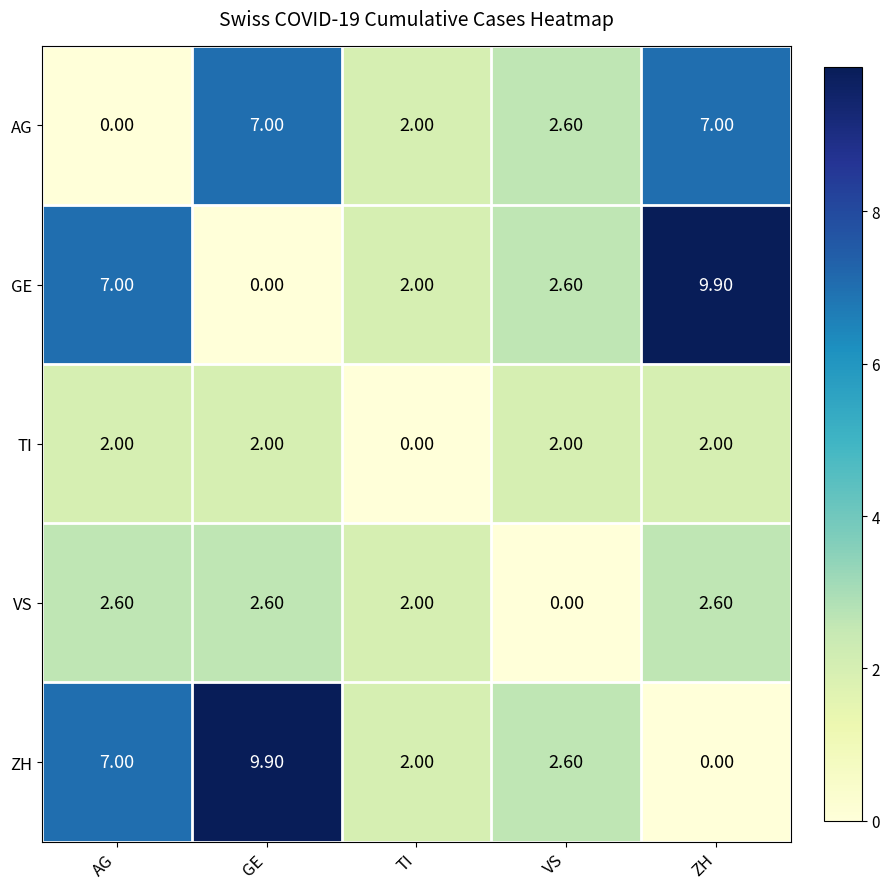

At GE, list the series in order from largest to smallest.

ZH, AG, VS, TI, GE